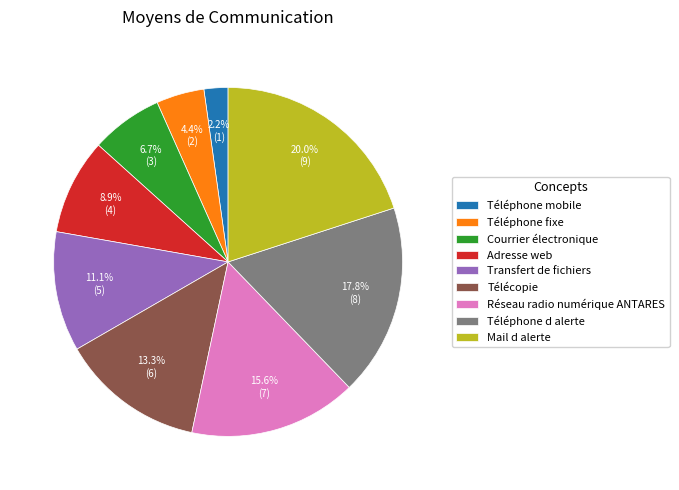

What is the total percentage of Télécopie and Téléphone d alerte?

31.1%